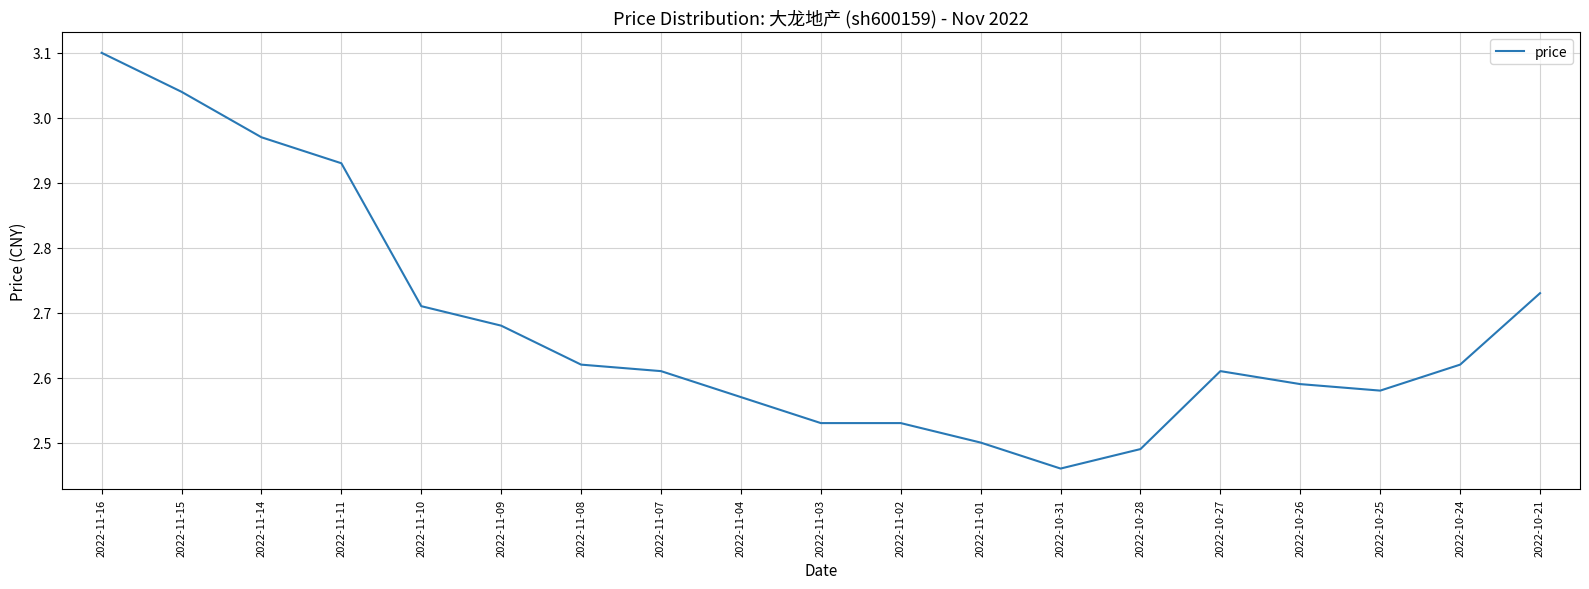

Which category has the lowest value across all series?

2022-10-31